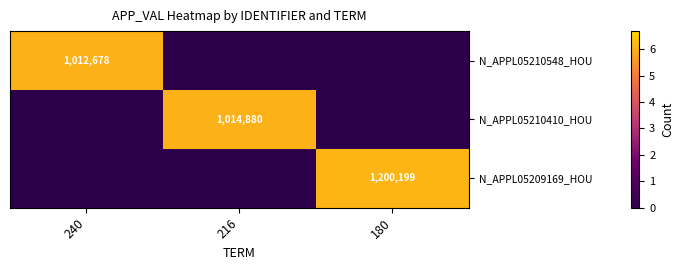

What is the spread (max minus min) of values at 216?

6.0